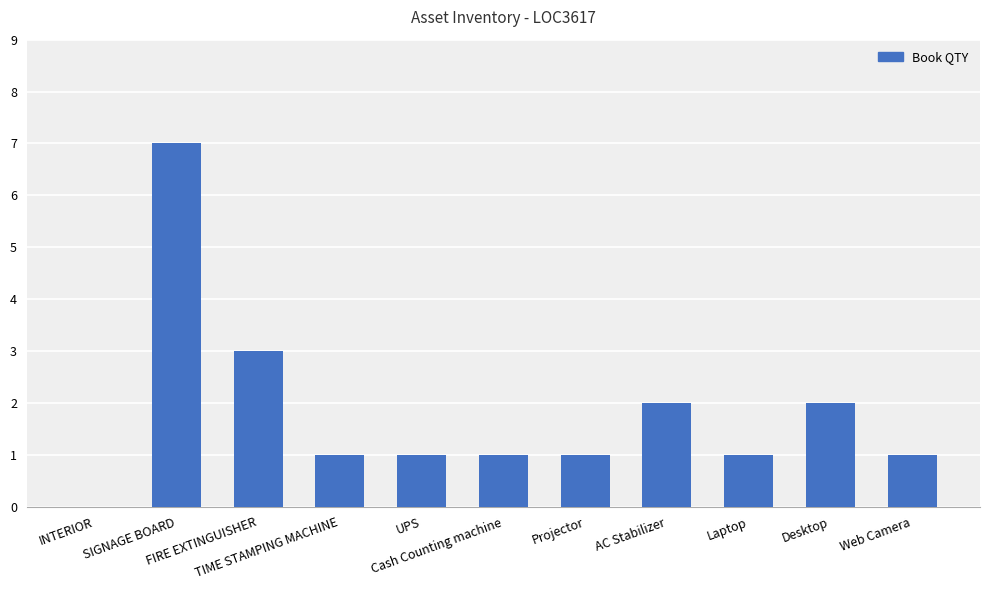

Where does the data first go above 1?

SIGNAGE BOARD